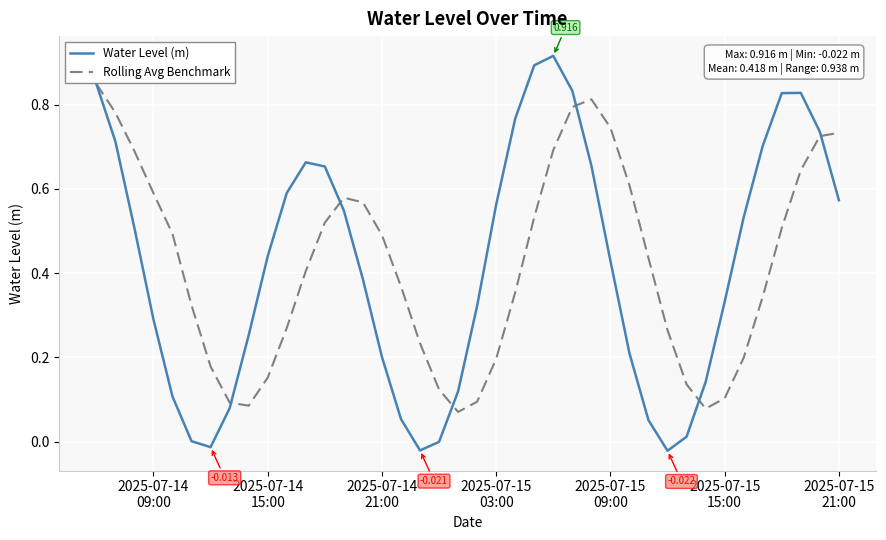

List the series in order of their peak value, lowest first.

Rolling Avg Benchmark, Water Level (m)